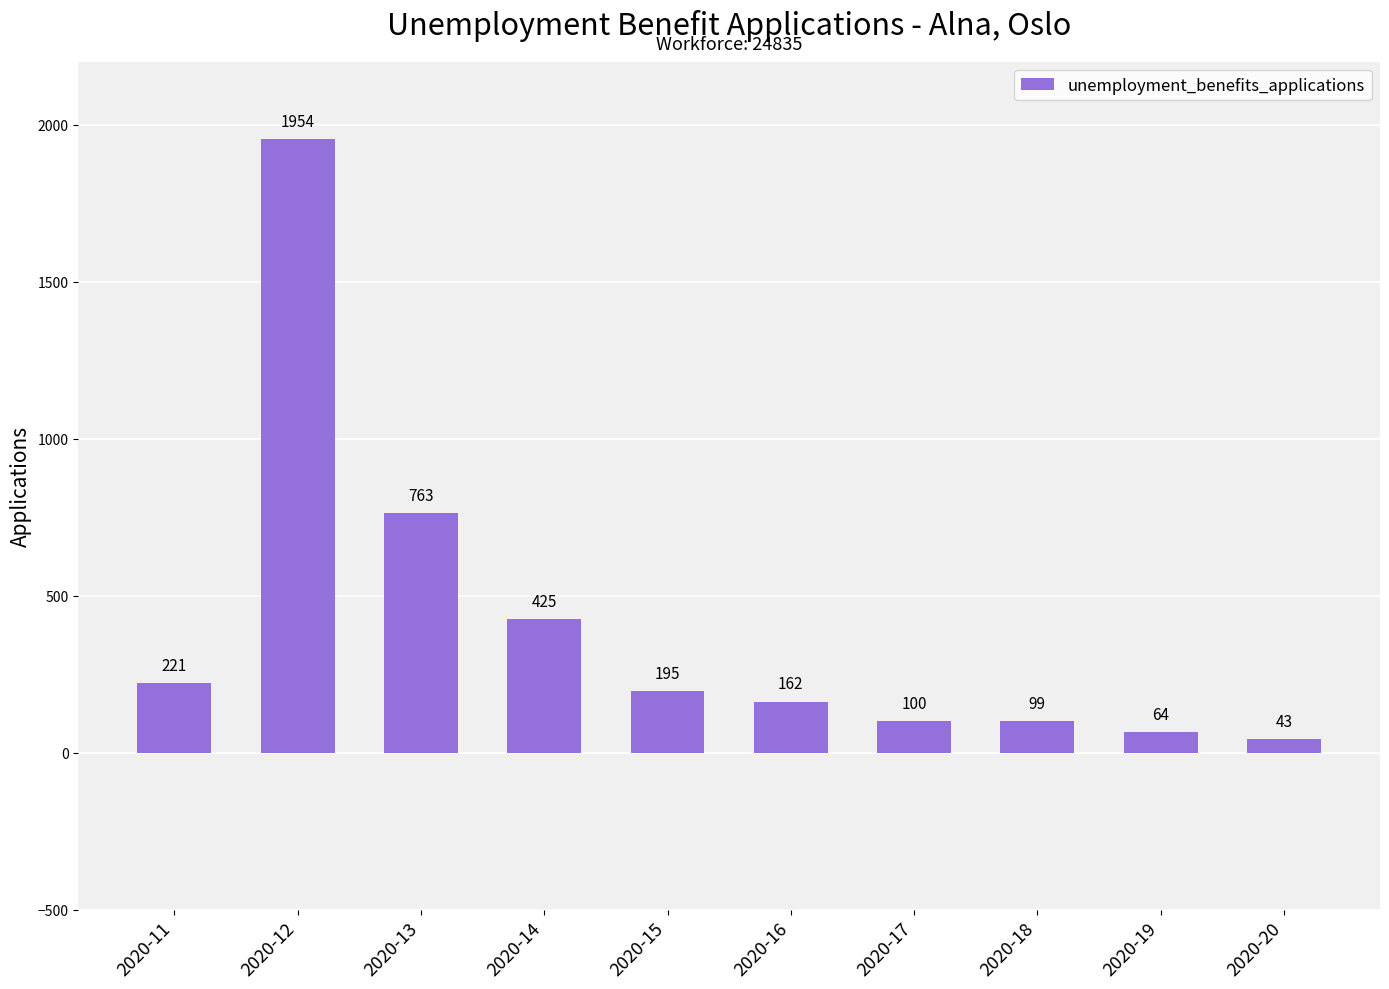

What is the value of the 6th bar from the left?

162